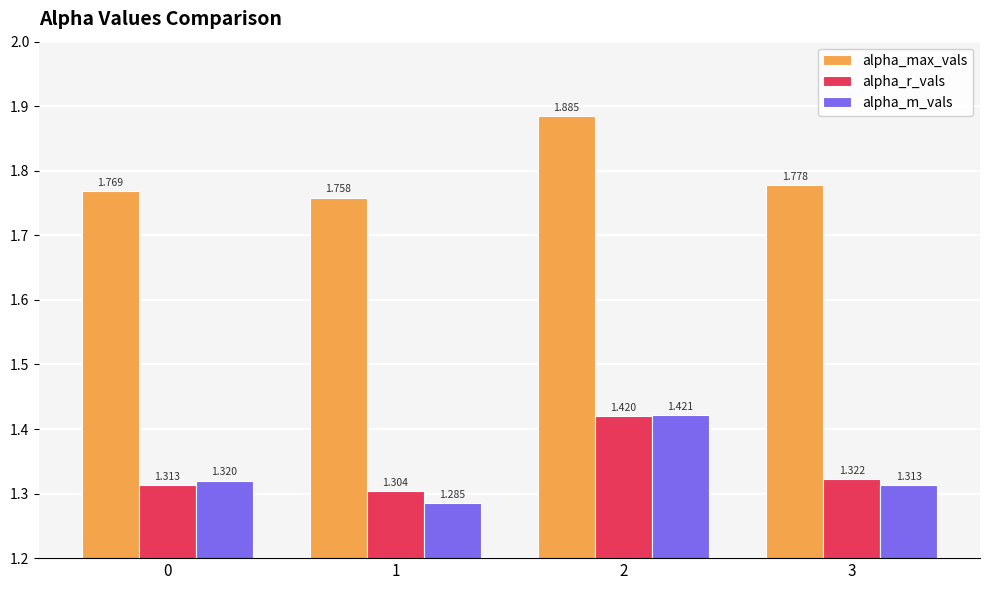

At which category is the sum across all series the highest?

2